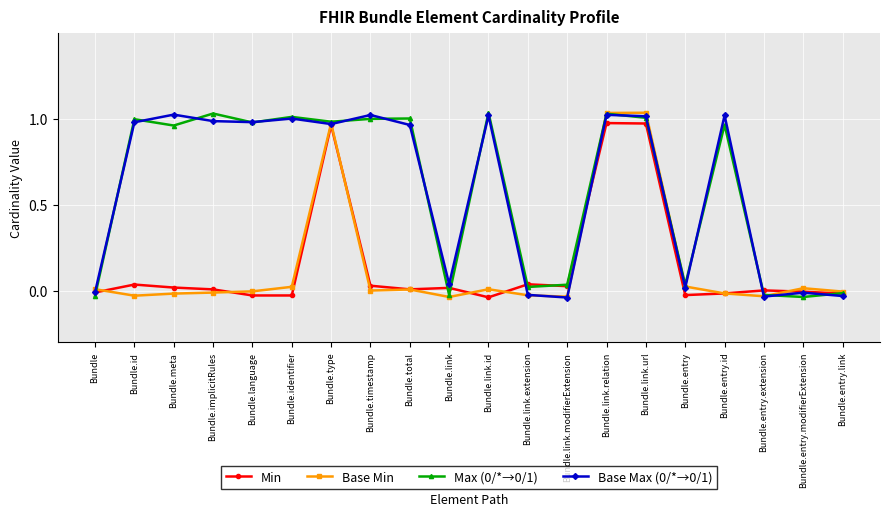

How many lines are shown in the chart?

4